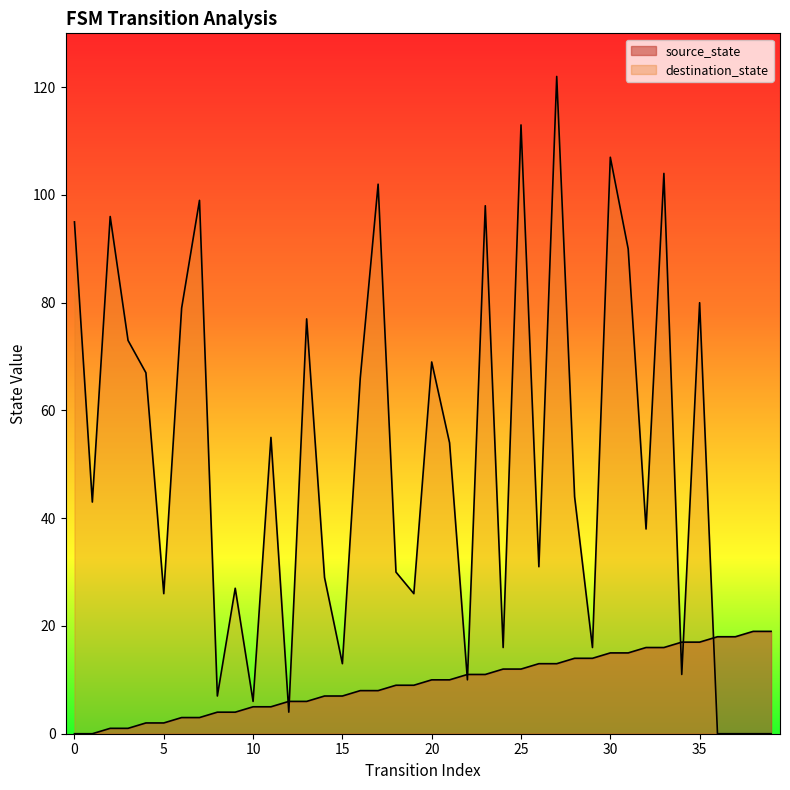

Reading left to right, what are all the values shown in this chart?

source_state: 0	0	1	1	2	2	3	3	4	4	5	5	6	6	7	7	8	8	9	9	10	10	11	11	12	12	13	13	14	14	15	15	16	16	17	17	18	18	19	19
destination_state: 95	43	96	73	67	26	79	99	7	27	6	55	4	77	29	13	66	102	30	26	69	54	10	98	16	113	31	122	44	16	107	90	38	104	11	80	0	0	0	0